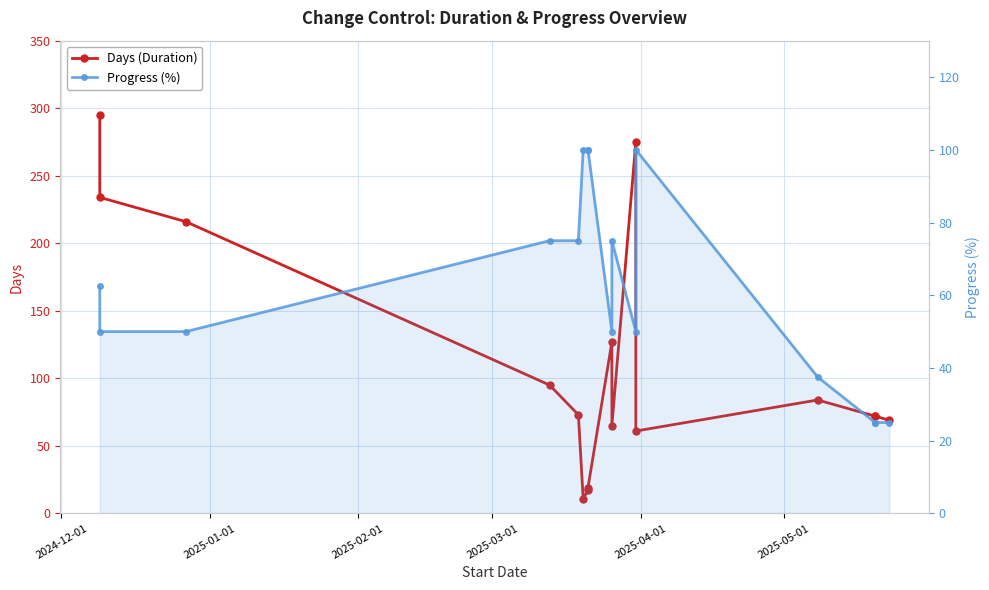

What position from the right is 2025-01-01?

15